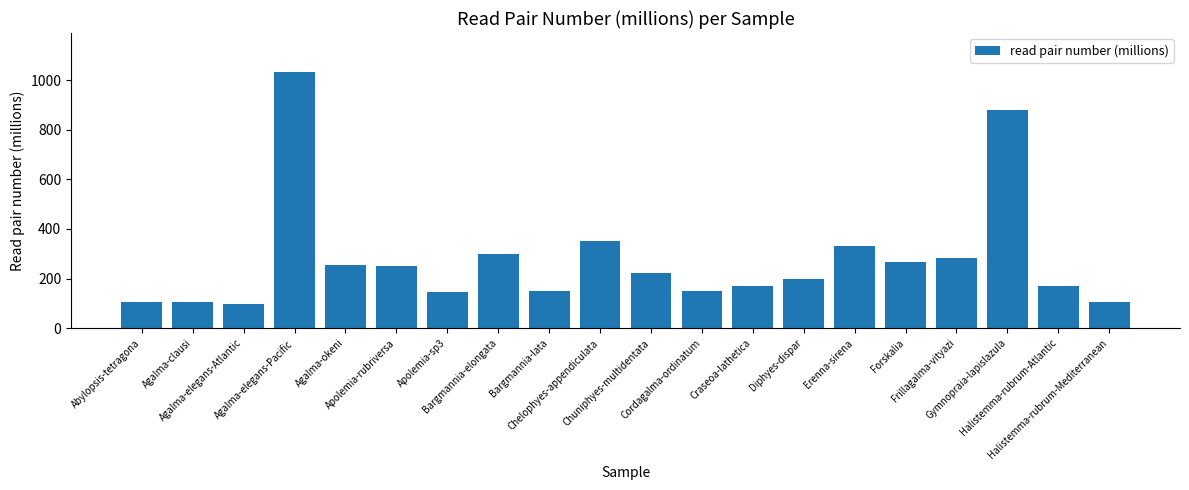

What is the minimum value shown in the chart?

97.0